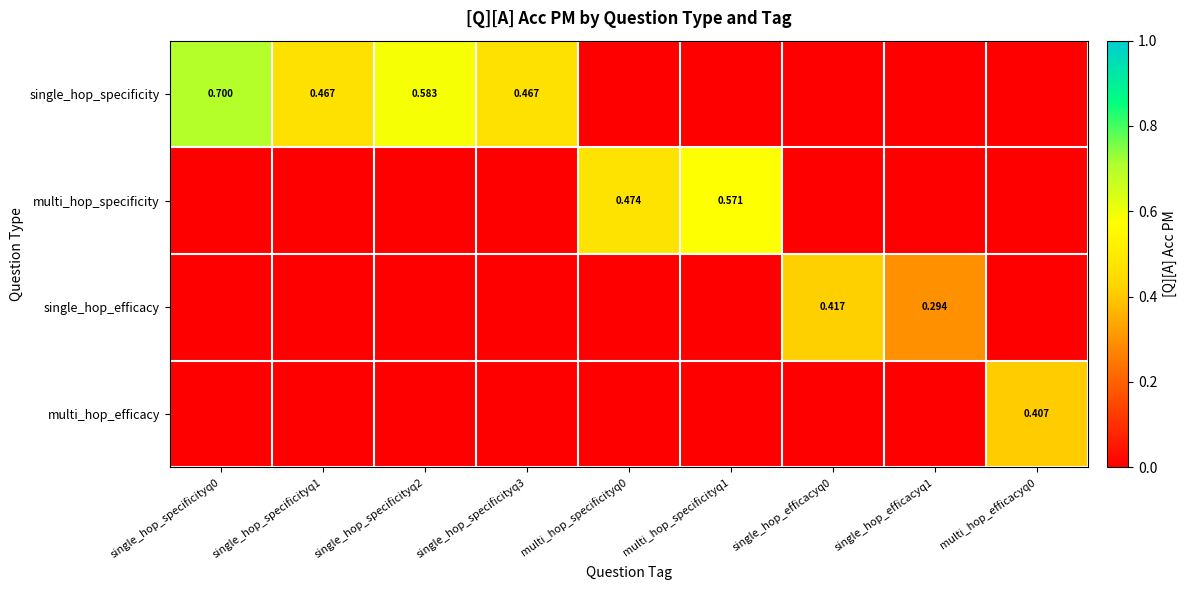

The value of multi_hop_efficacy at single_hop_efficacyq1 is 0.0. True or false?

True